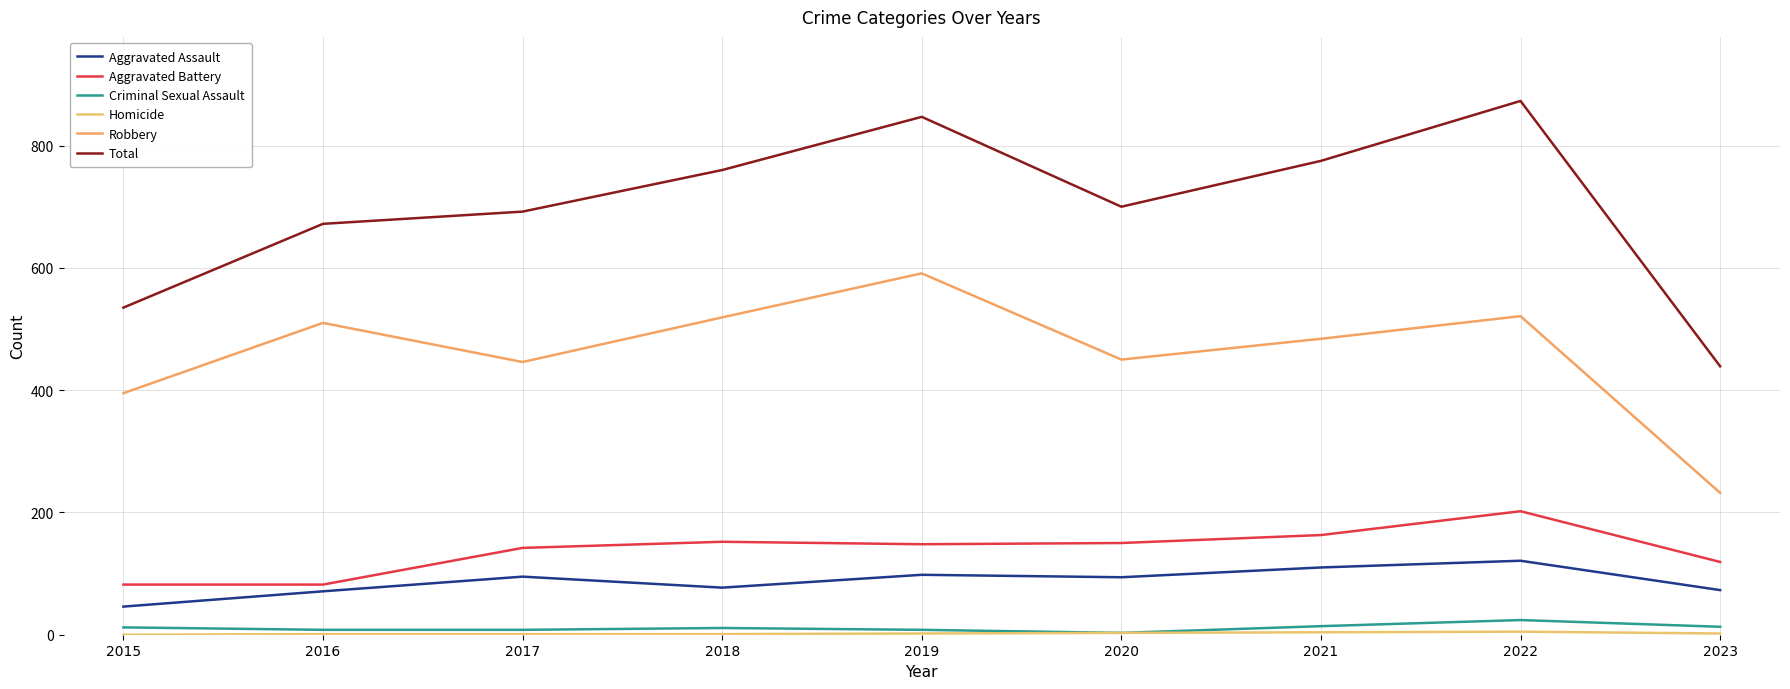

Which series has the largest range (max minus min)?

Total